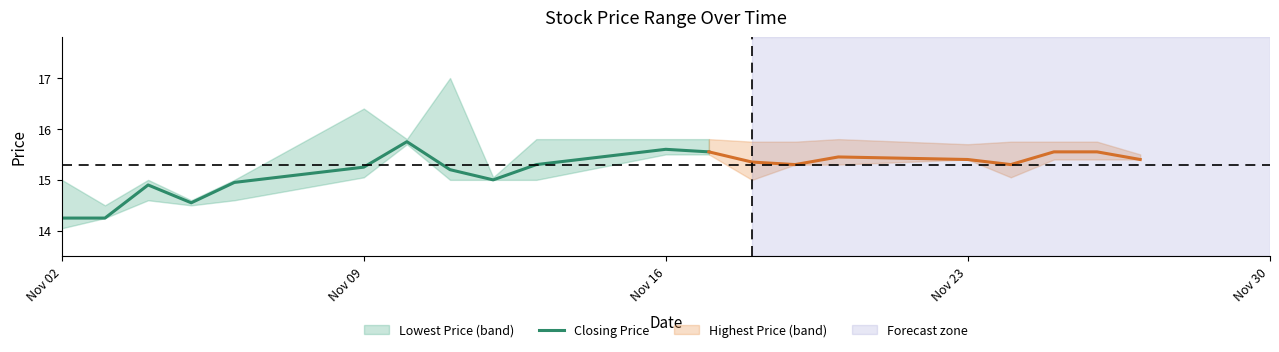

How many interior local peaks (higher than both neighbors) does the data have?

3